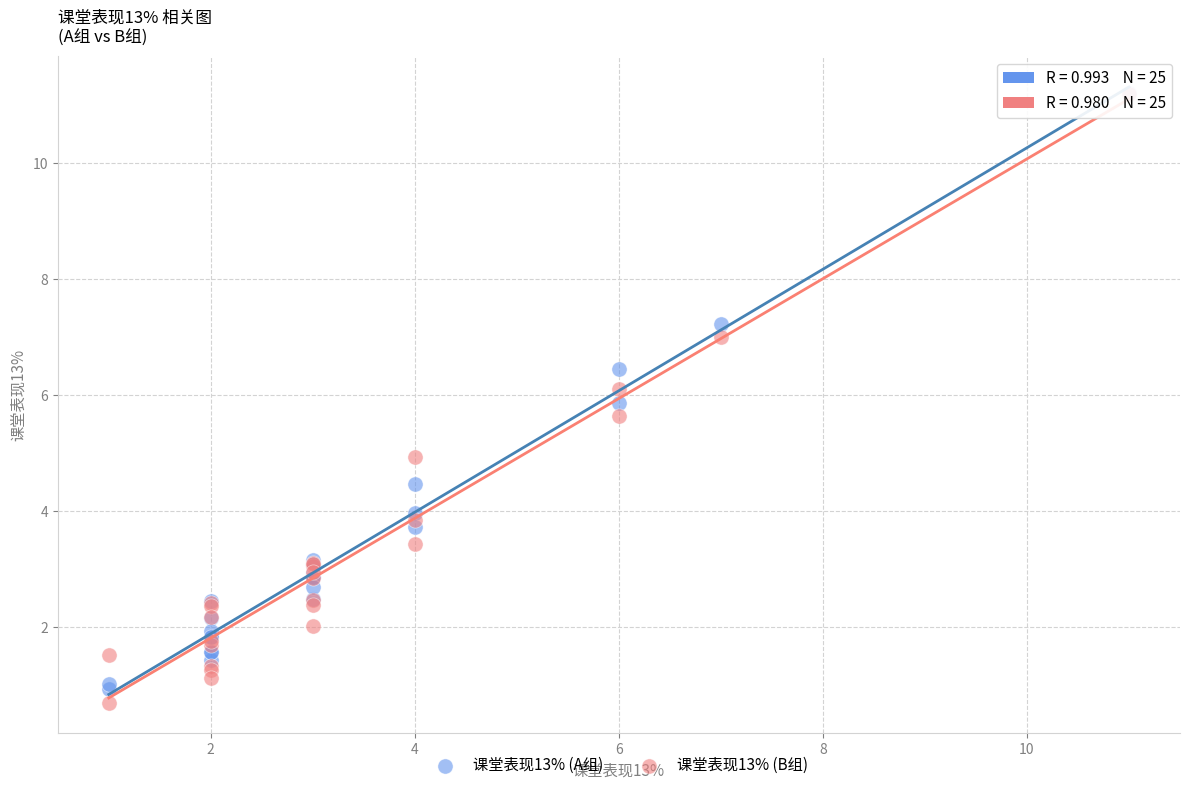

What are all the series names shown in the legend?

课堂表现13% (A组), 课堂表现13% (B组)